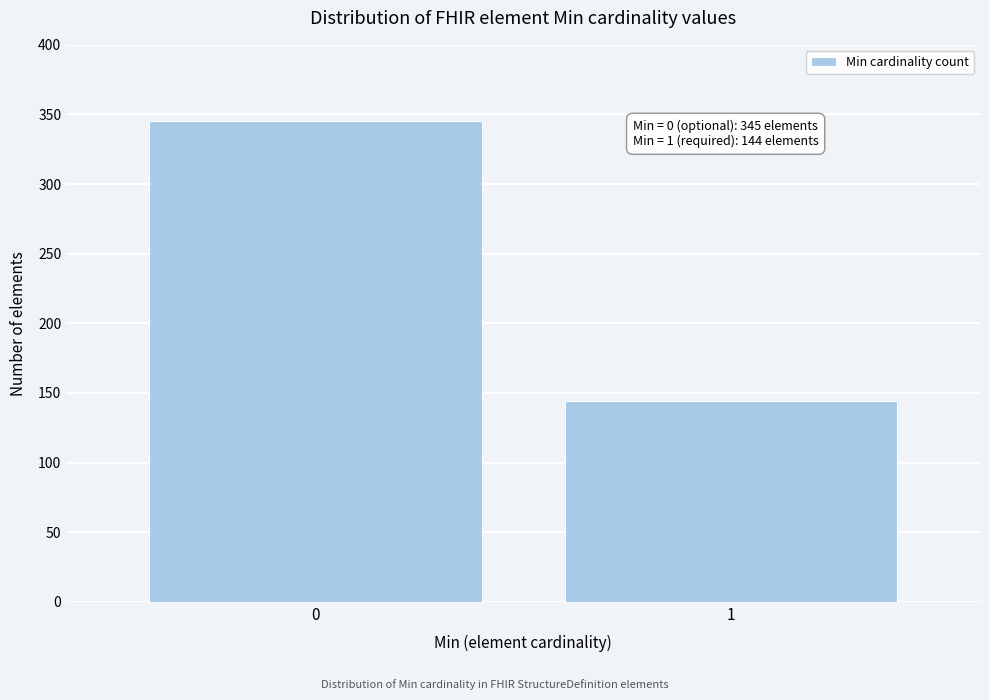

Reading left to right, what are all the values shown in this chart?

0=345	1=144